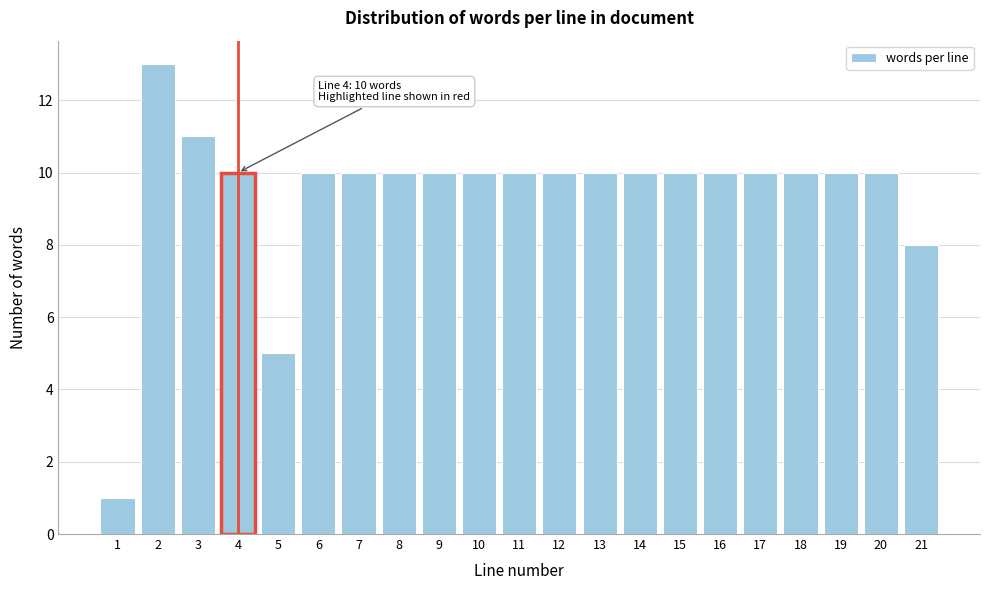

Reading left to right, what are all the values shown in this chart?

1	13	11	10	5	10	10	10	10	10	10	10	10	10	10	10	10	10	10	10	8